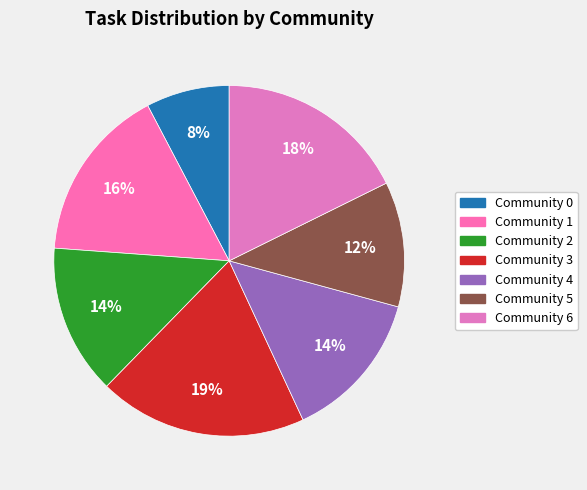

To the nearest percent, what is the difference between the Community 5 and Community 2 slice percentages?

2%